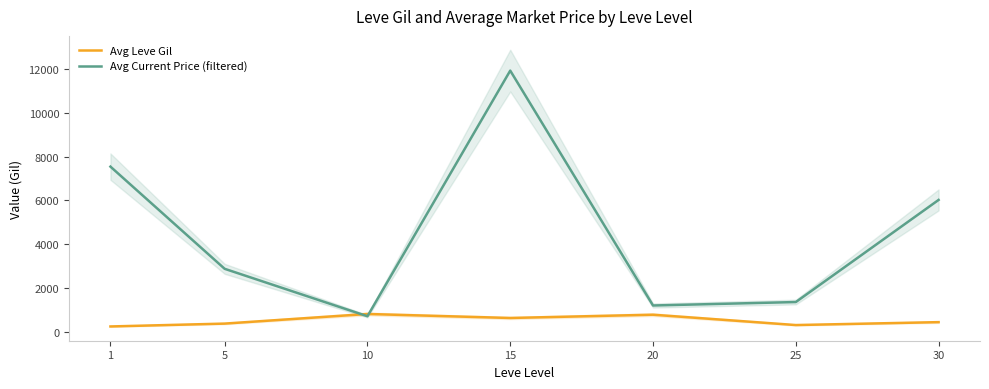

How many values in the Avg Current Price (filtered) series are below 2868?

3